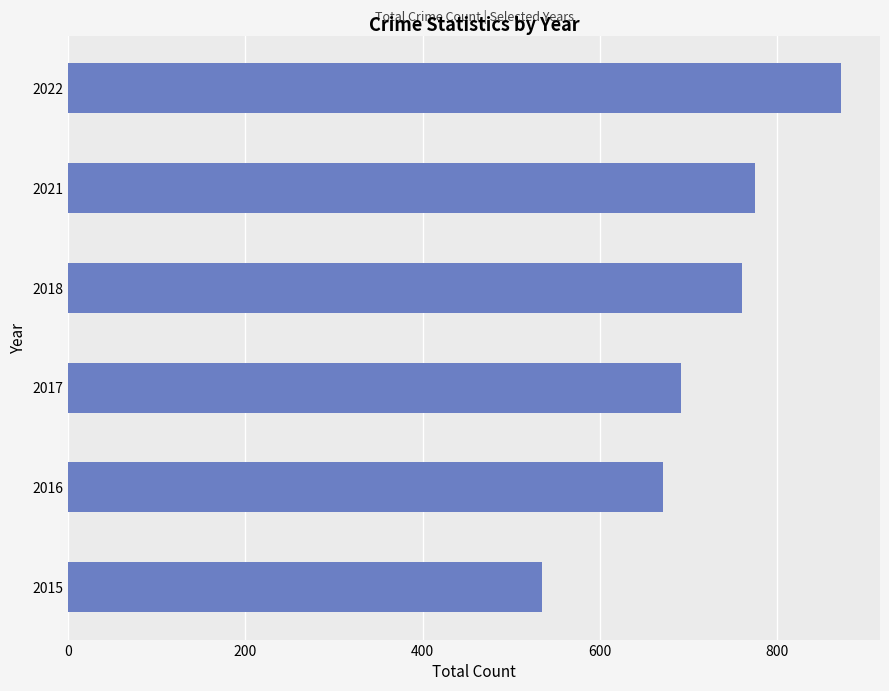

Which category has the highest value across all series?

2022